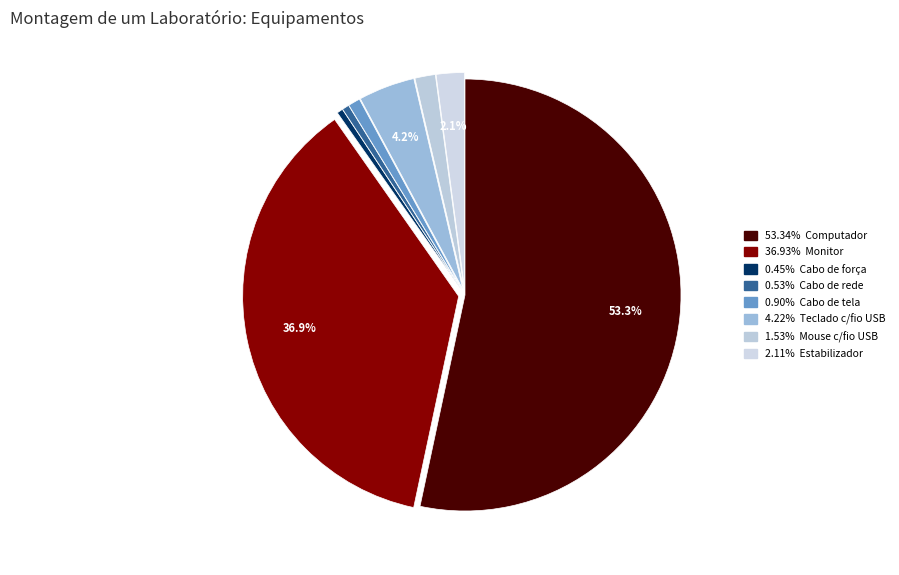

Count the number of slices in the pie.

8